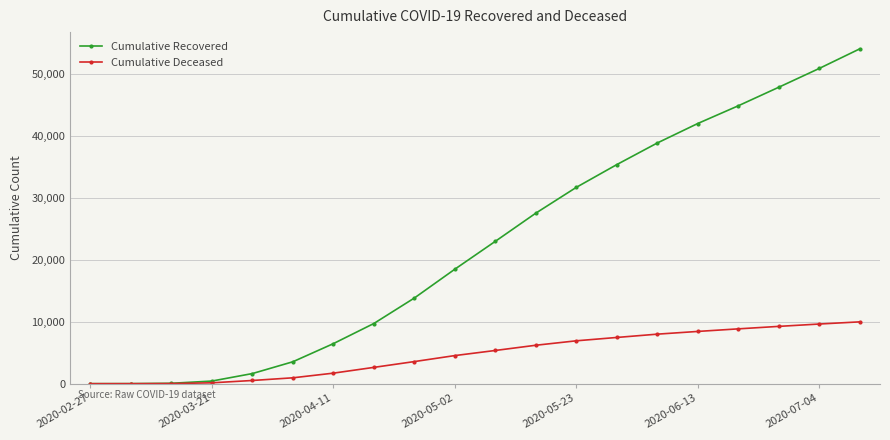

What are all the series names shown in the legend?

Cumulative Recovered, Cumulative Deceased